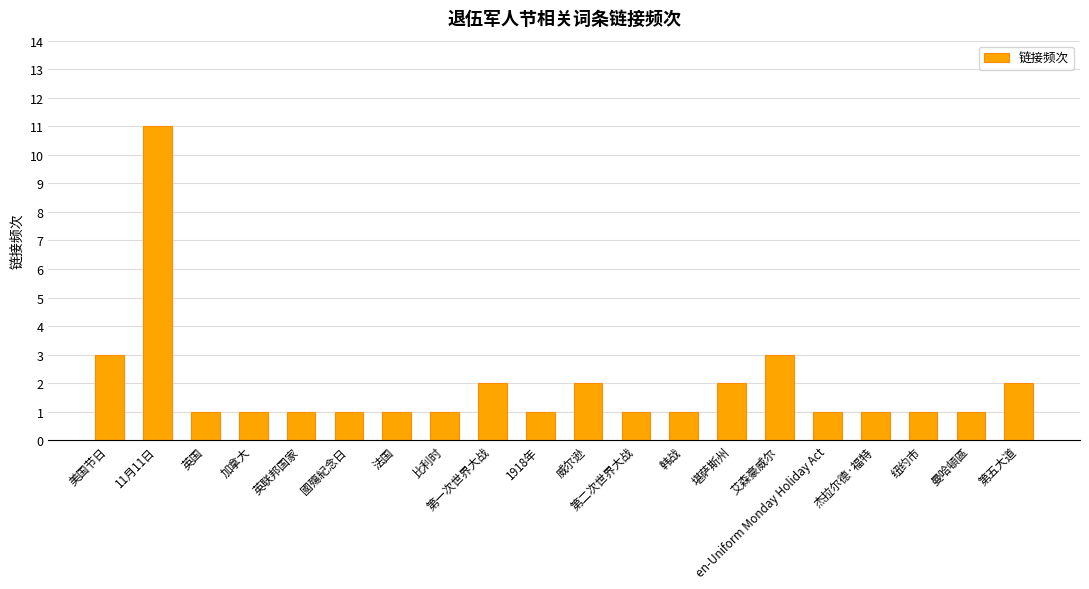

Which label corresponds to the largest value in the chart?

11月11日